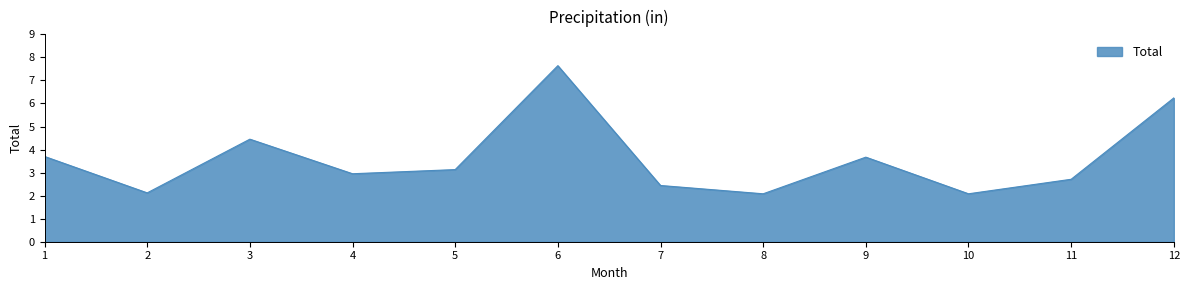

Reading left to right, what are all the values shown in this chart?

1=3.7	2=2.1	3=4.5	4=3.0	5=3.1	6=7.6	7=2.4	8=2.1	9=3.7	10=2.1	11=2.7	12=6.2